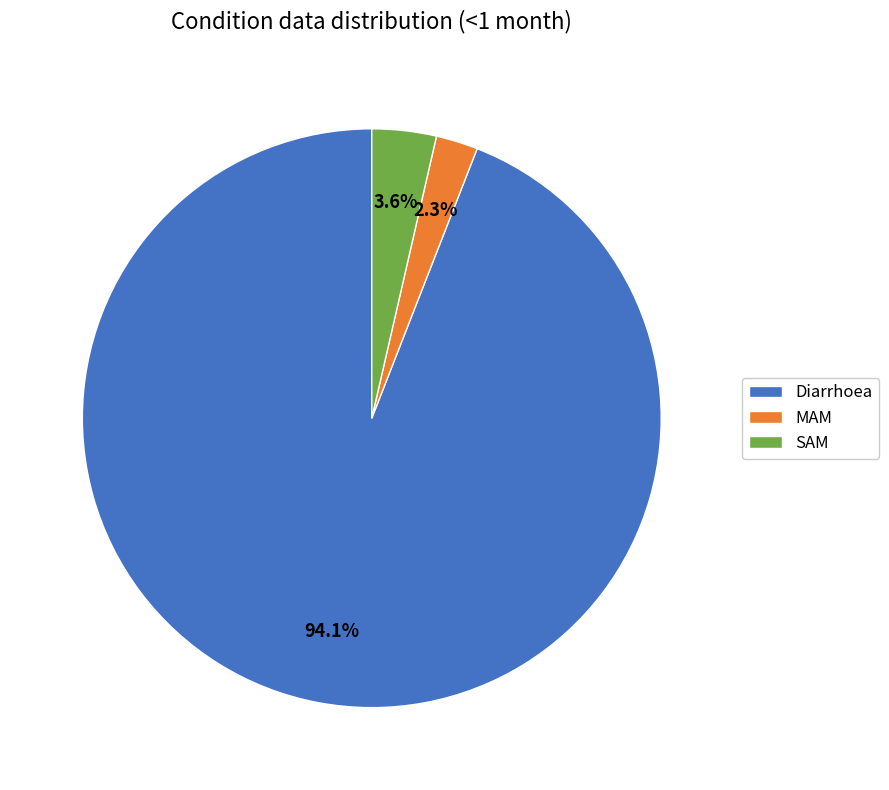

Which has a higher value, MAM or SAM?

SAM